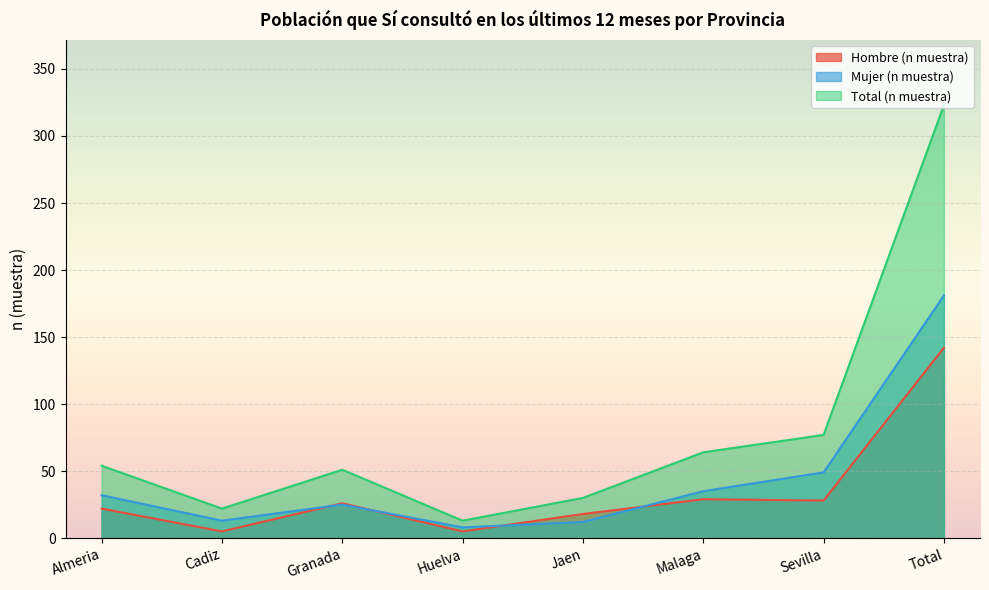

Rank the series by their average value, from highest to lowest.

Total (n muestra), Mujer (n muestra), Hombre (n muestra)